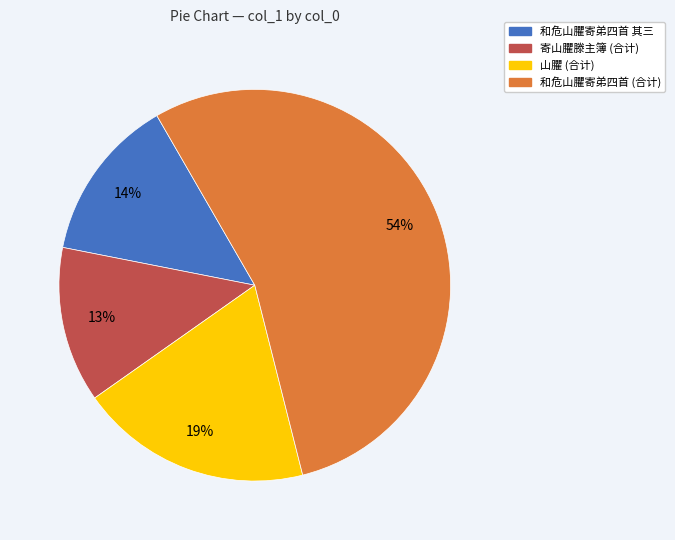

To the nearest percent, what is the average slice percentage?

25%